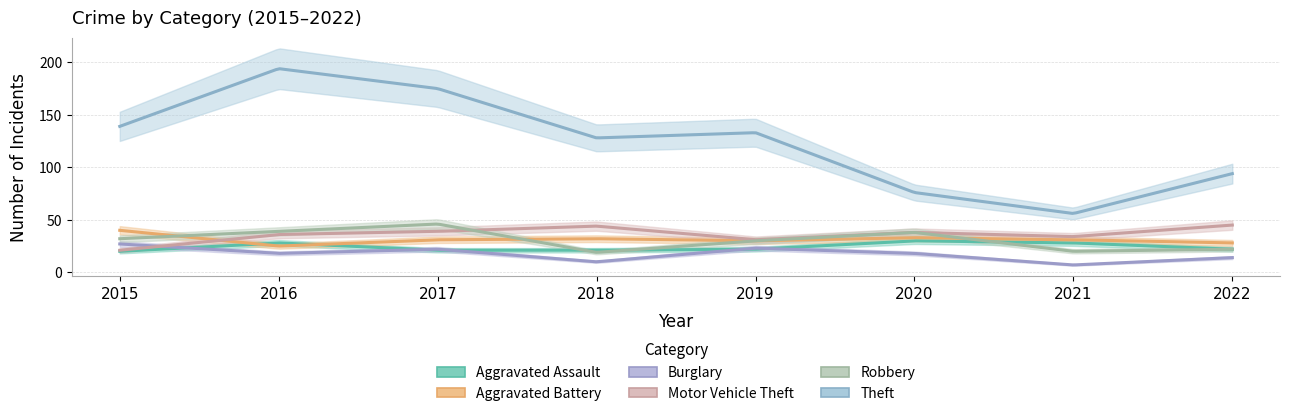

Count the number of categories in the chart.

8